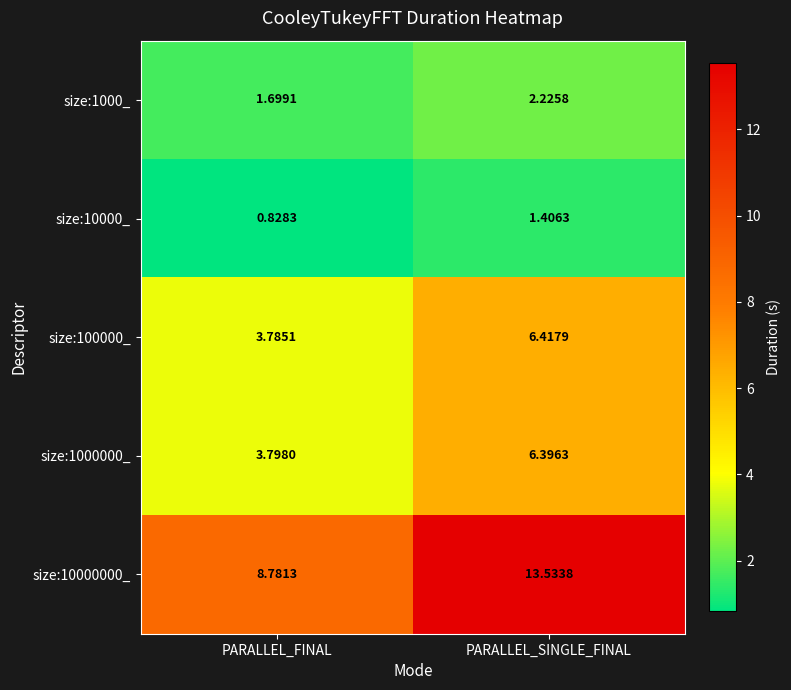

Where is size:1000_ nearest to the value 1?

PARALLEL_FINAL